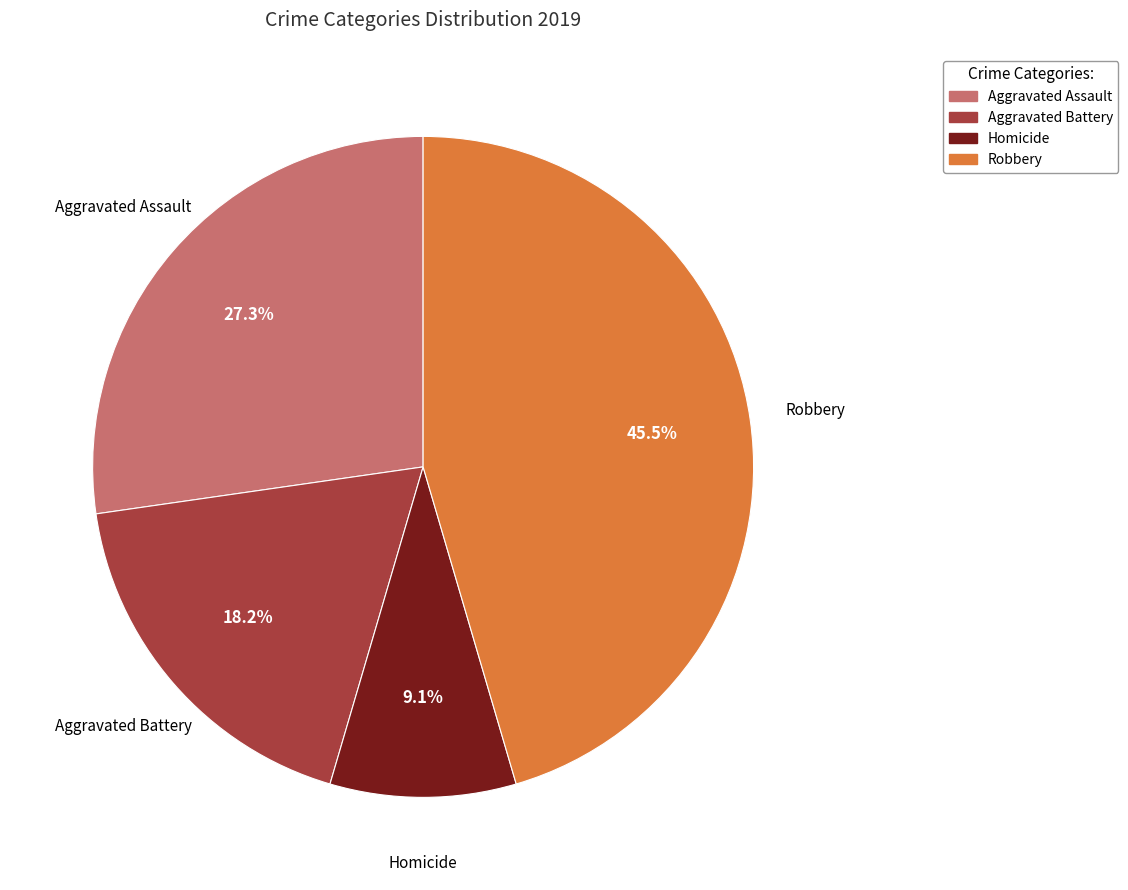

True or false: Aggravated Assault accounts for 5% of the total.

False